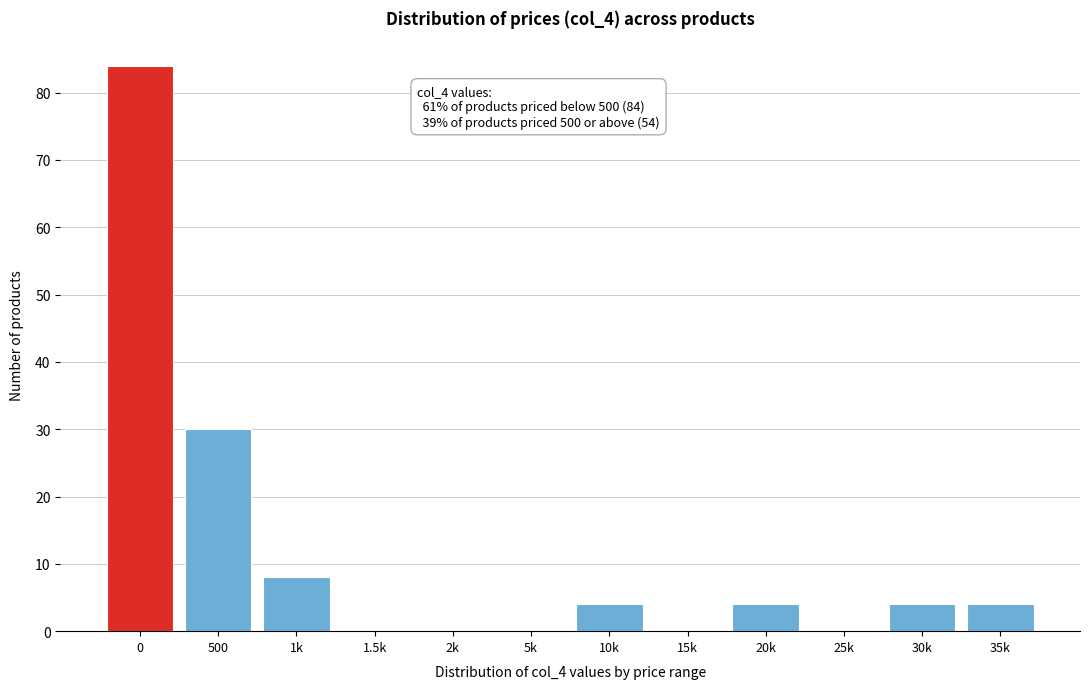

Reading left to right, transcribe all the data shown in this chart.

0=84	500=30	1k=8	1.5k=0	2k=0	5k=0	10k=4	15k=0	20k=4	25k=0	30k=4	35k=4